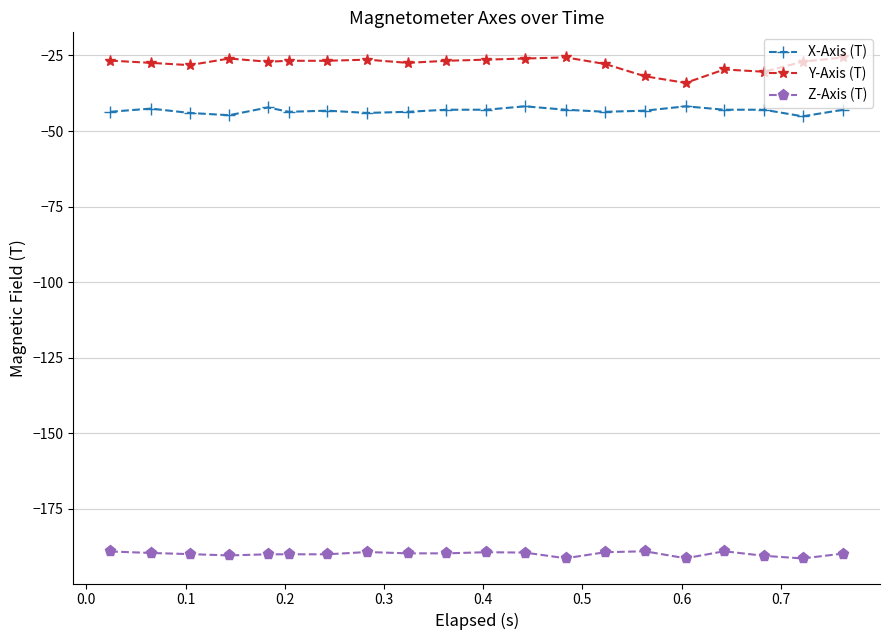

What are all the series names shown in the legend?

X-Axis (T), Y-Axis (T), Z-Axis (T)